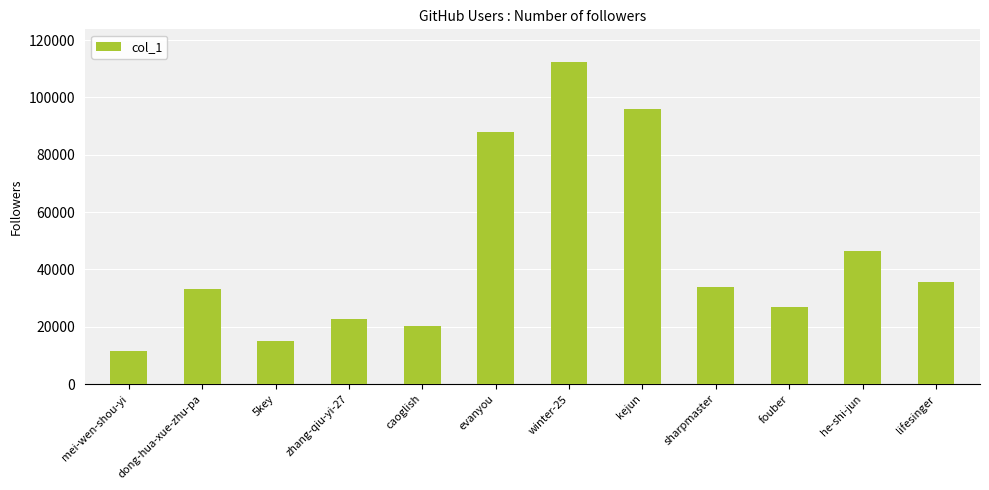

What is the difference between the maximum and minimum values?

100802